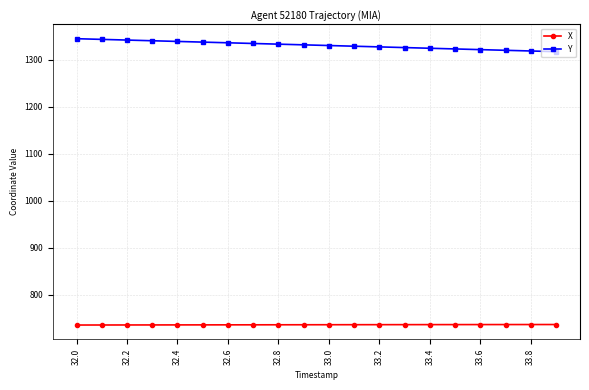

What is the highest value of the Y series?

1344.9